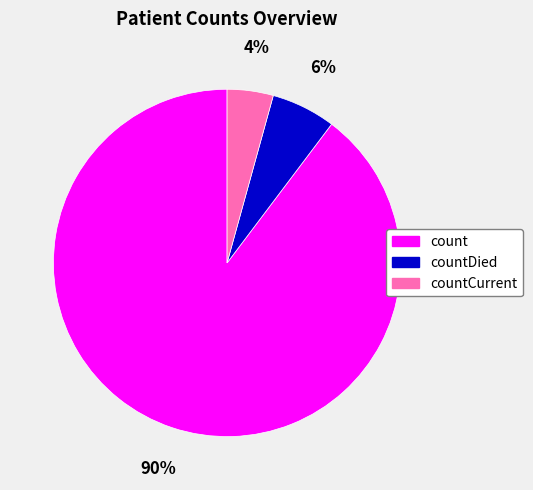

Is it true that countDied is 6% of the pie?

True